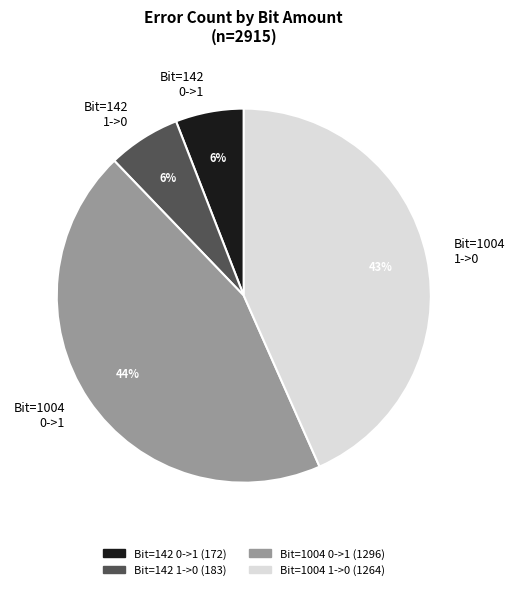

Count the number of slices in the pie.

4